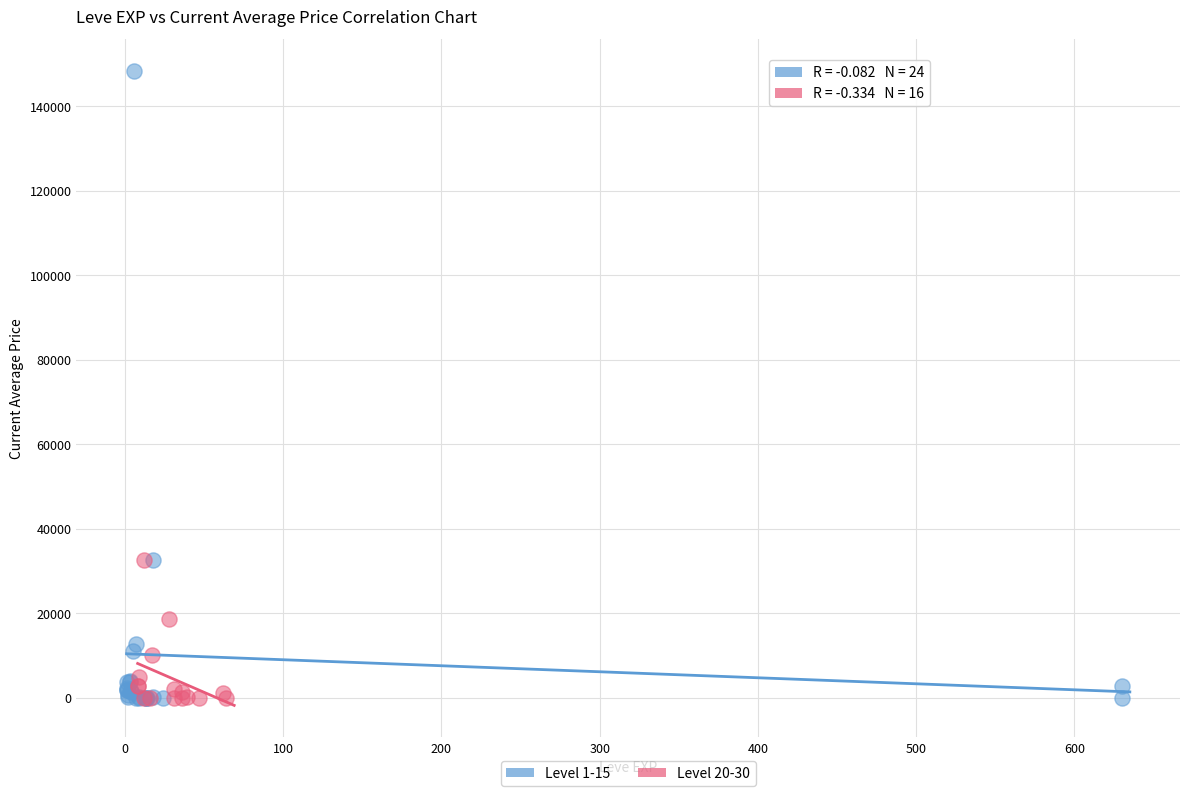

Which series contains the highest Y value?

Level 1-15